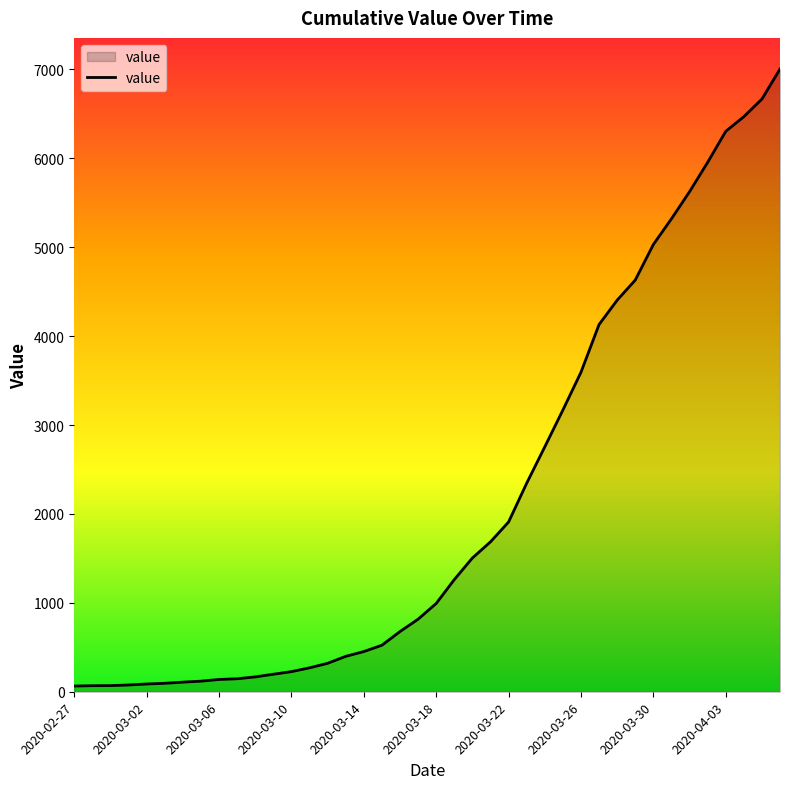

What is the average value?

2144